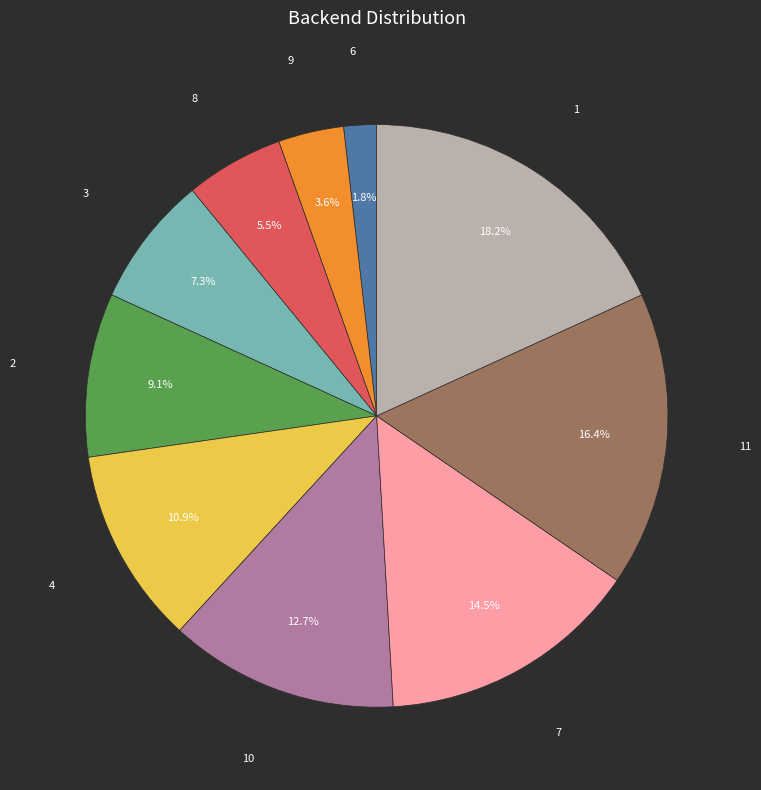

Is there a majority slice in this chart?

No